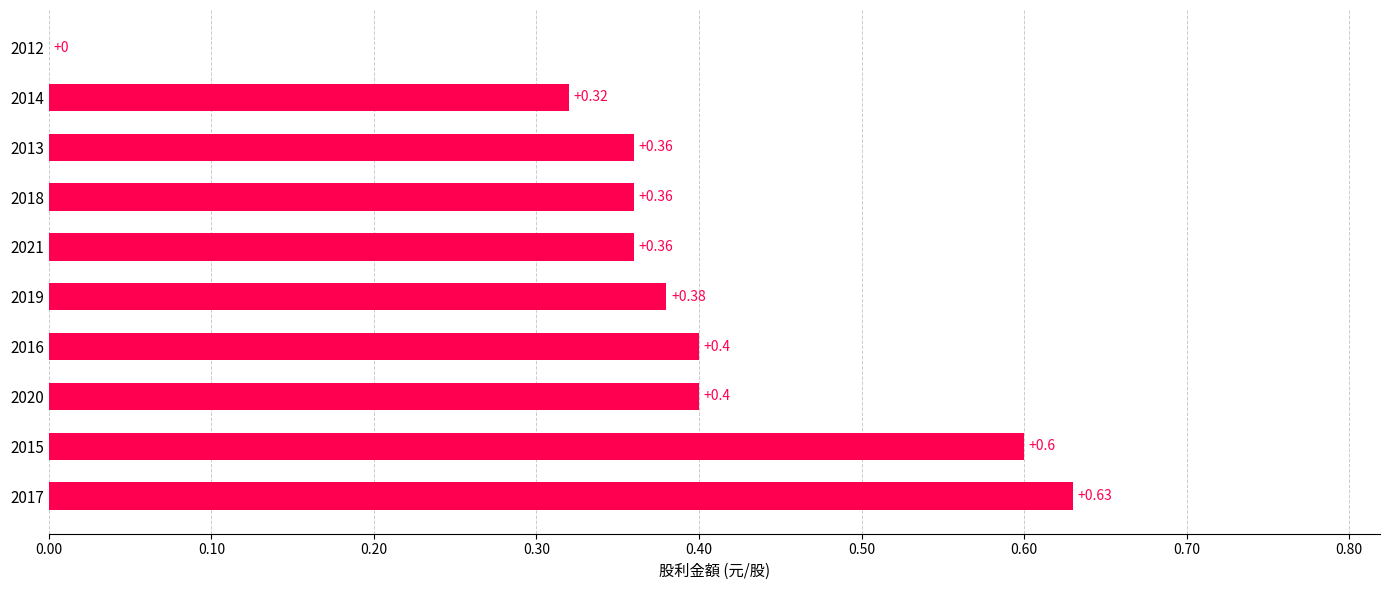

What is the sum of all values?

3.8